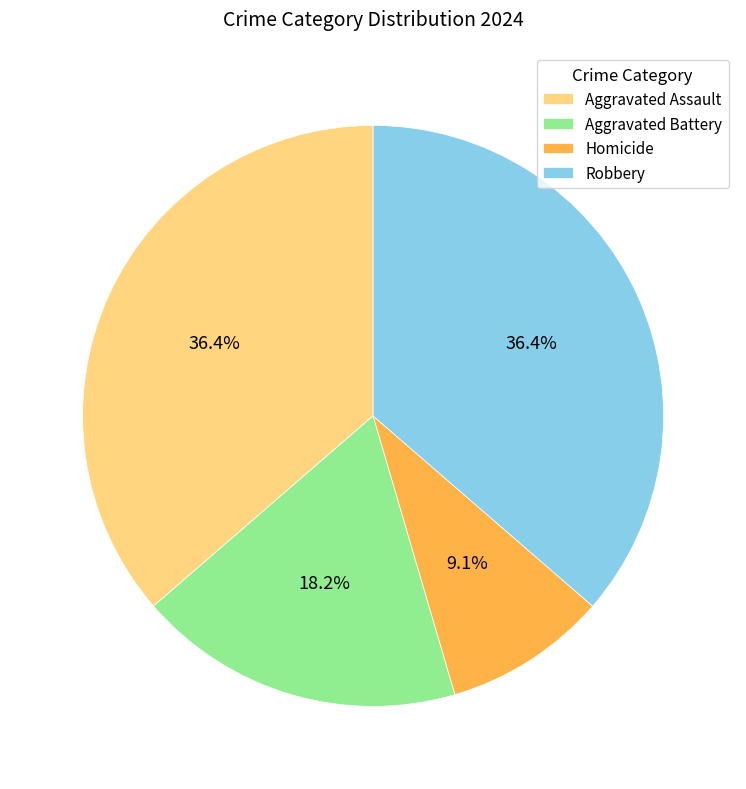

Is the sum of Robbery and Aggravated Battery greater than half?

Yes